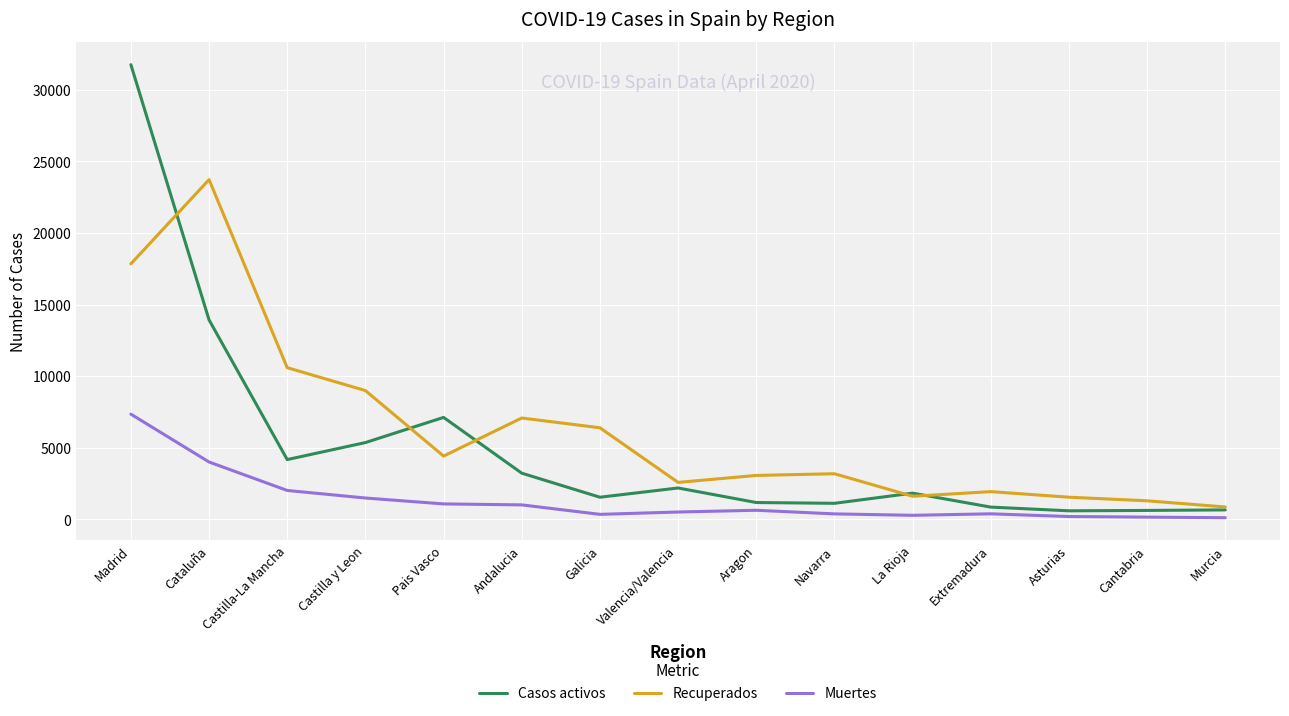

What are all the series names shown in the legend?

Casos activos, Recuperados, Muertes